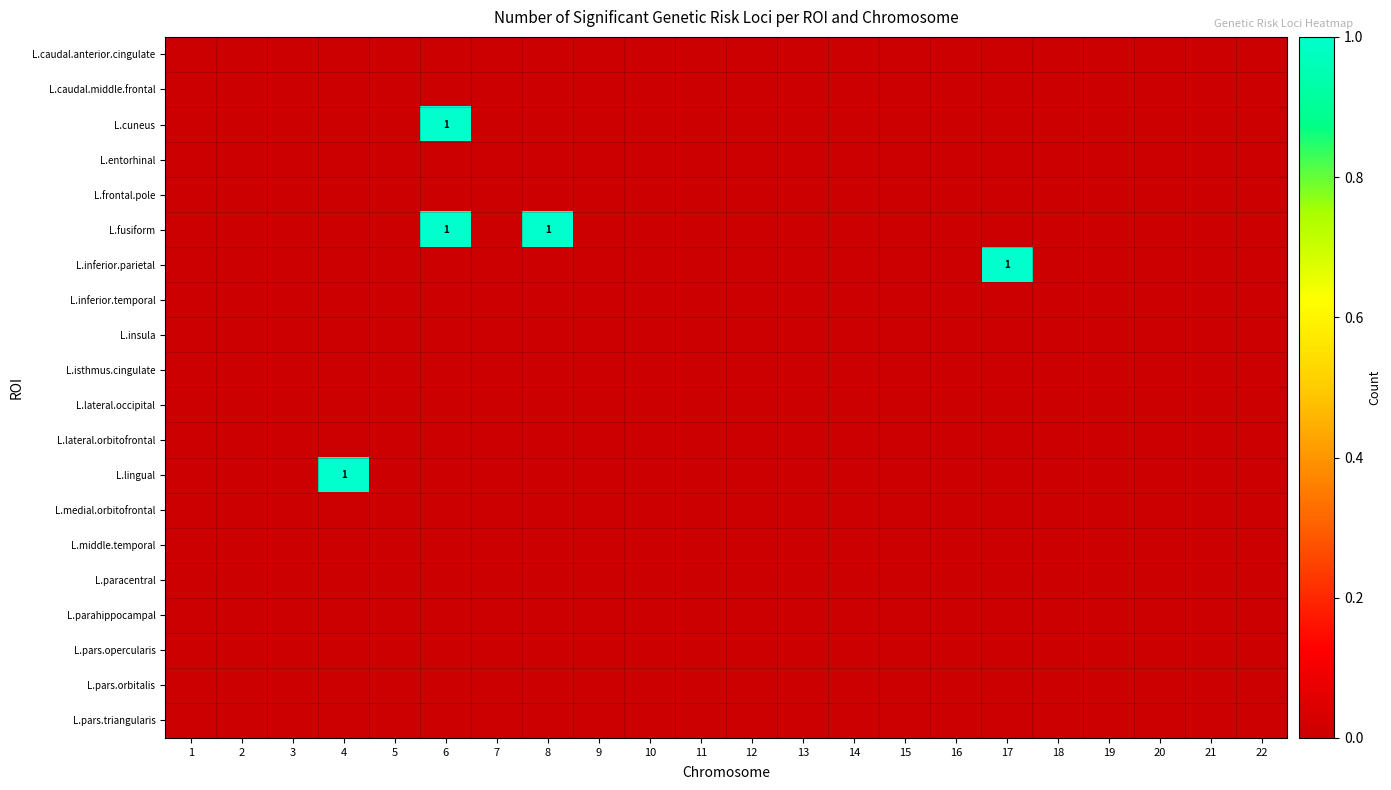

True or false: L.caudal.anterior.cingulate has a value of 0 at 19.

True